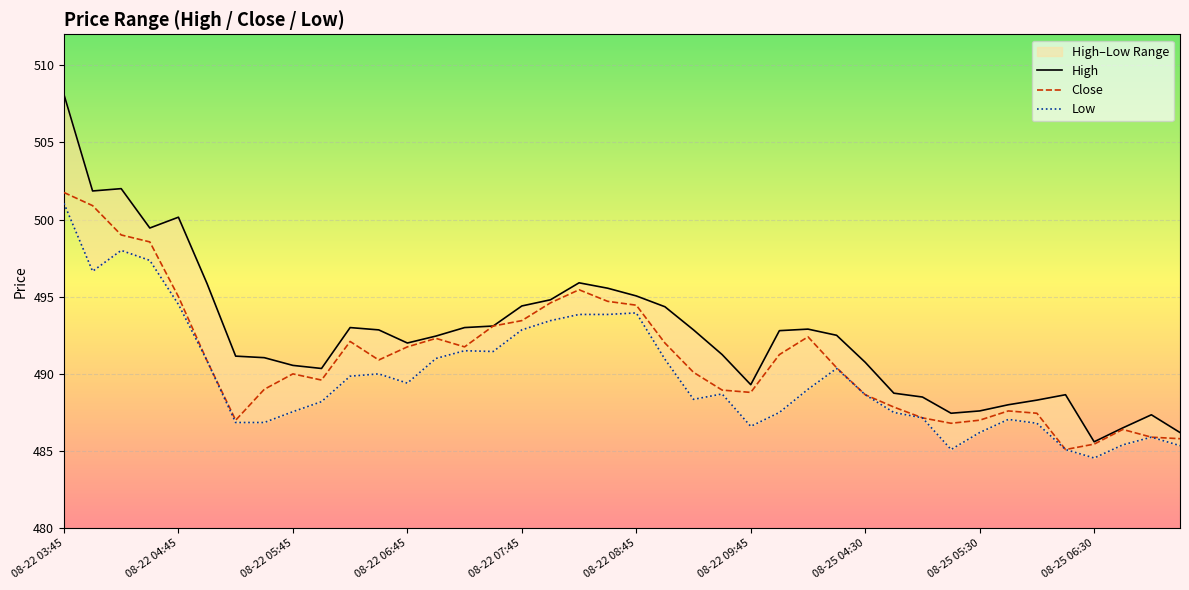

What is the difference between the High values at 34 and 08-25 06:30?

2.1